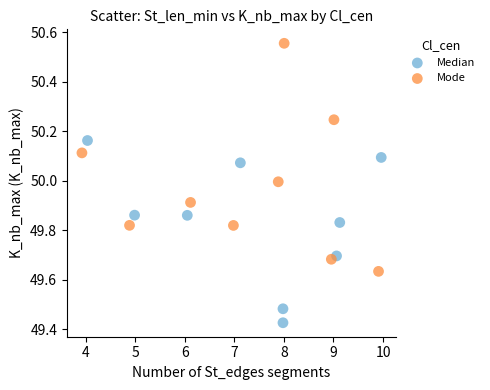

Which series has the largest Y range (max minus min)?

Mode